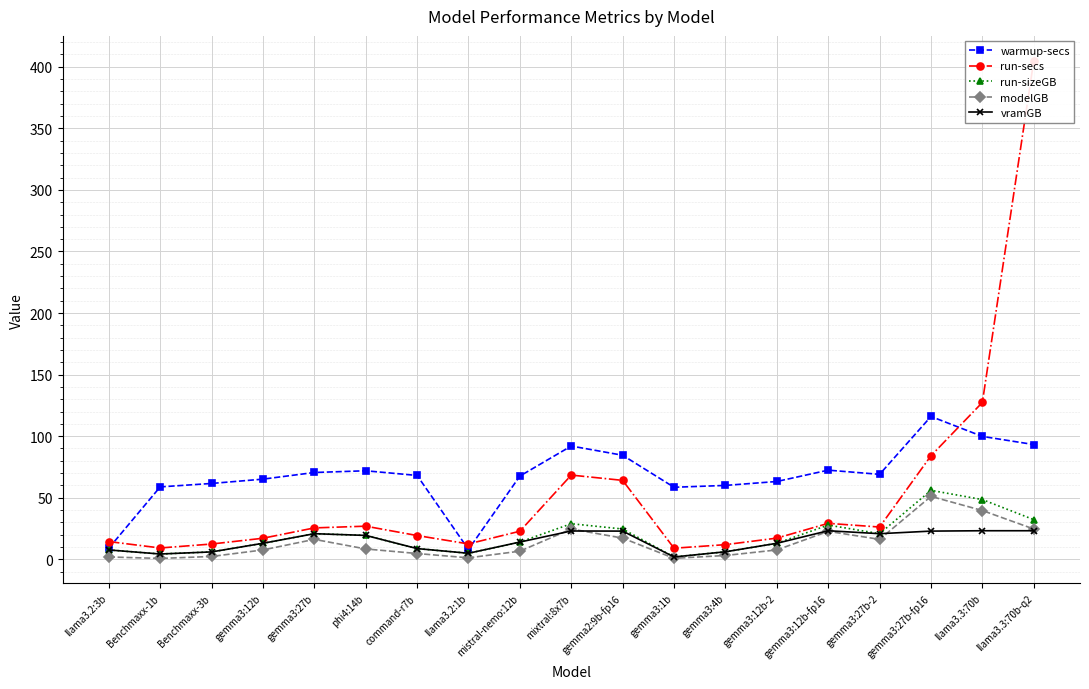

True or false: warmup-secs has a value of 58.8 at Benchmaxx-1b.

True